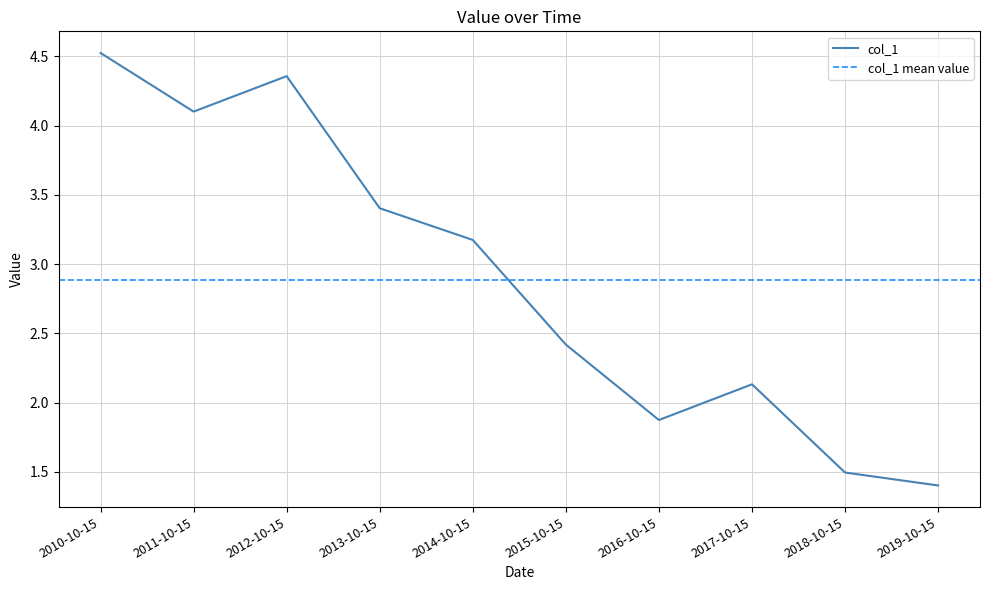

Where is the data nearest to the value 2?

2016-10-15